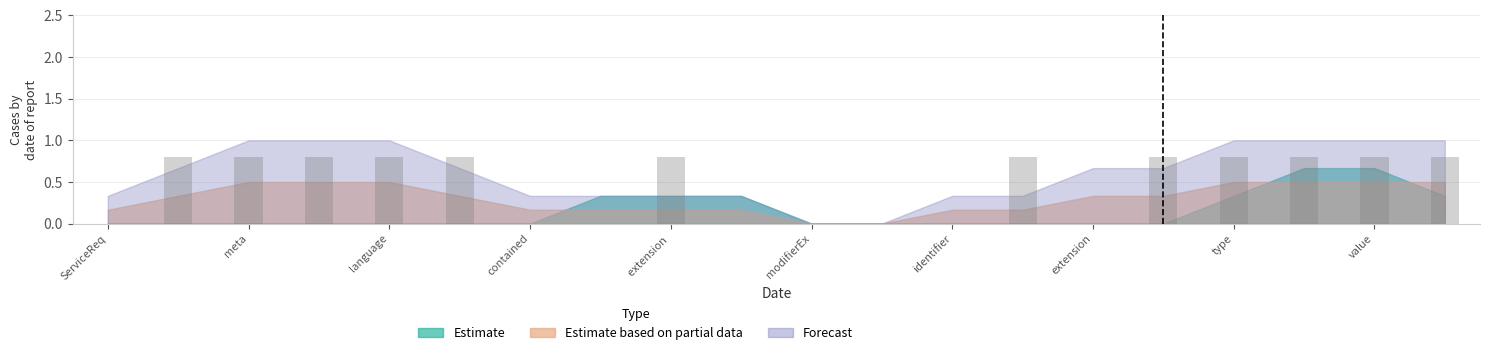

What is the maximum value shown in the chart?

0.8